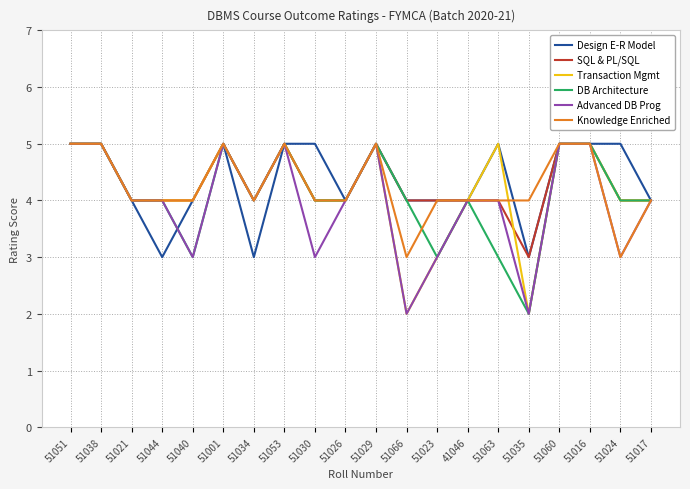

What position from the right is 51040?

16